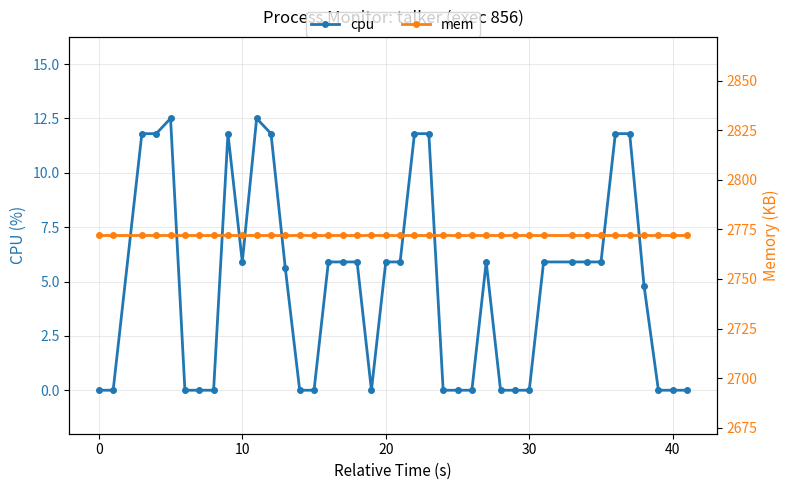

True or false: mem has more than 2 interior local peaks.

False